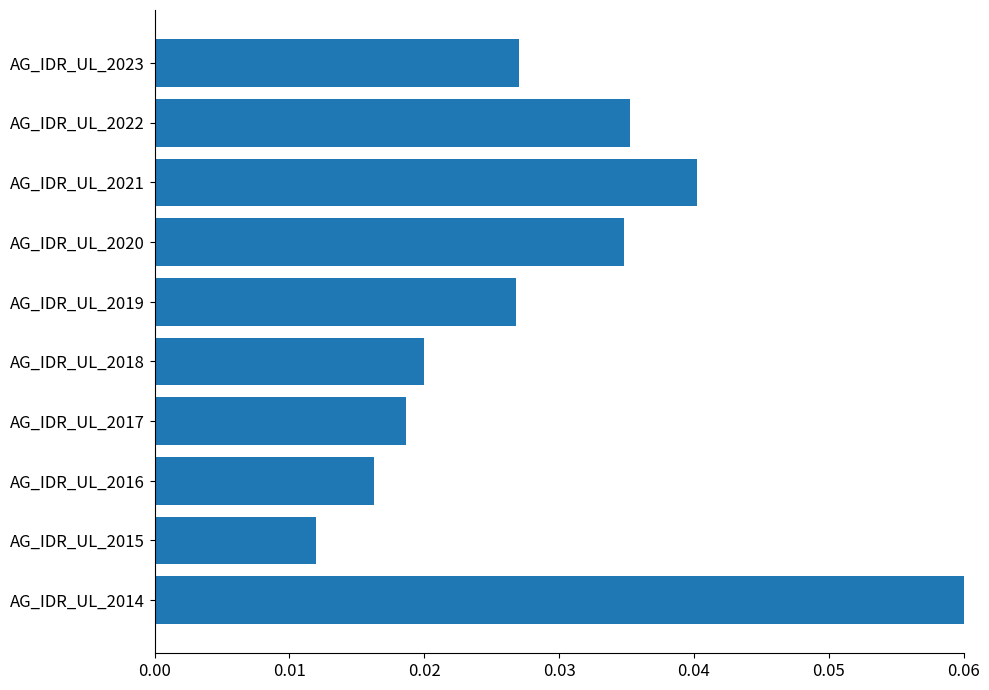

Between AG_IDR_UL_2020 and AG_IDR_UL_2017, which is larger?

AG_IDR_UL_2020